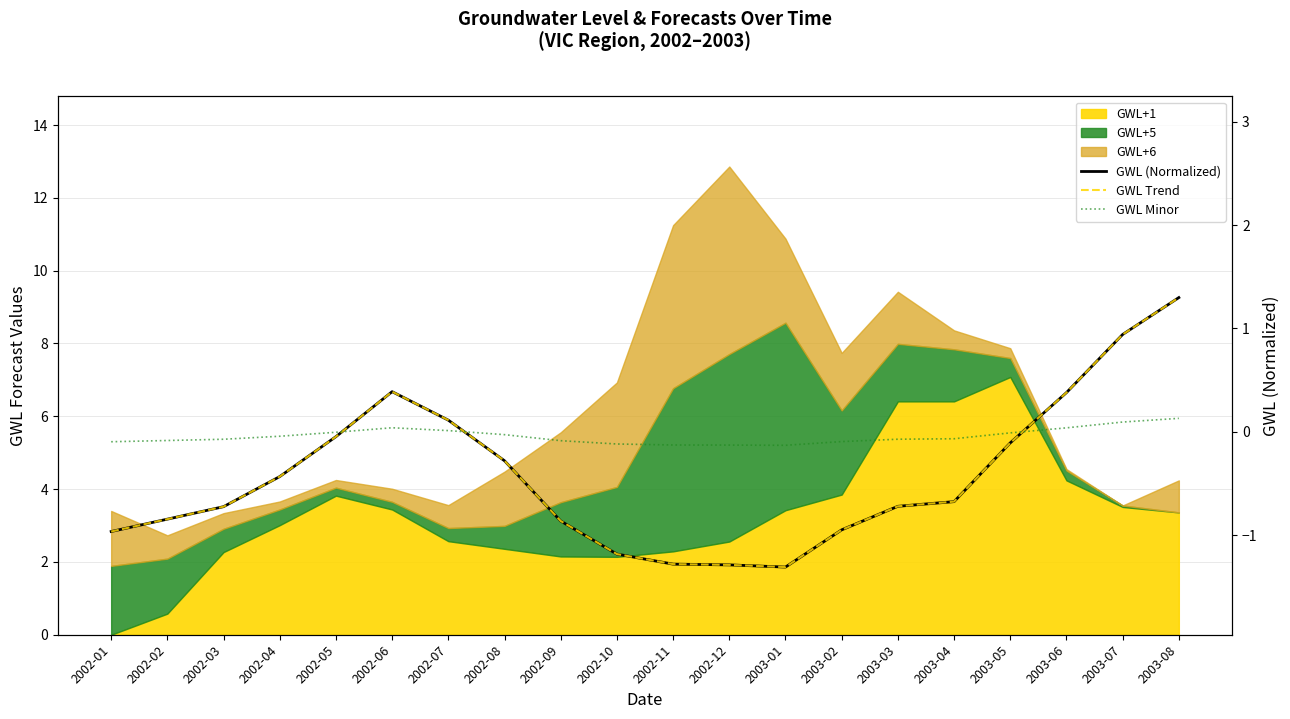

What is the minimum value for GWL (Normalized)?

-1.3